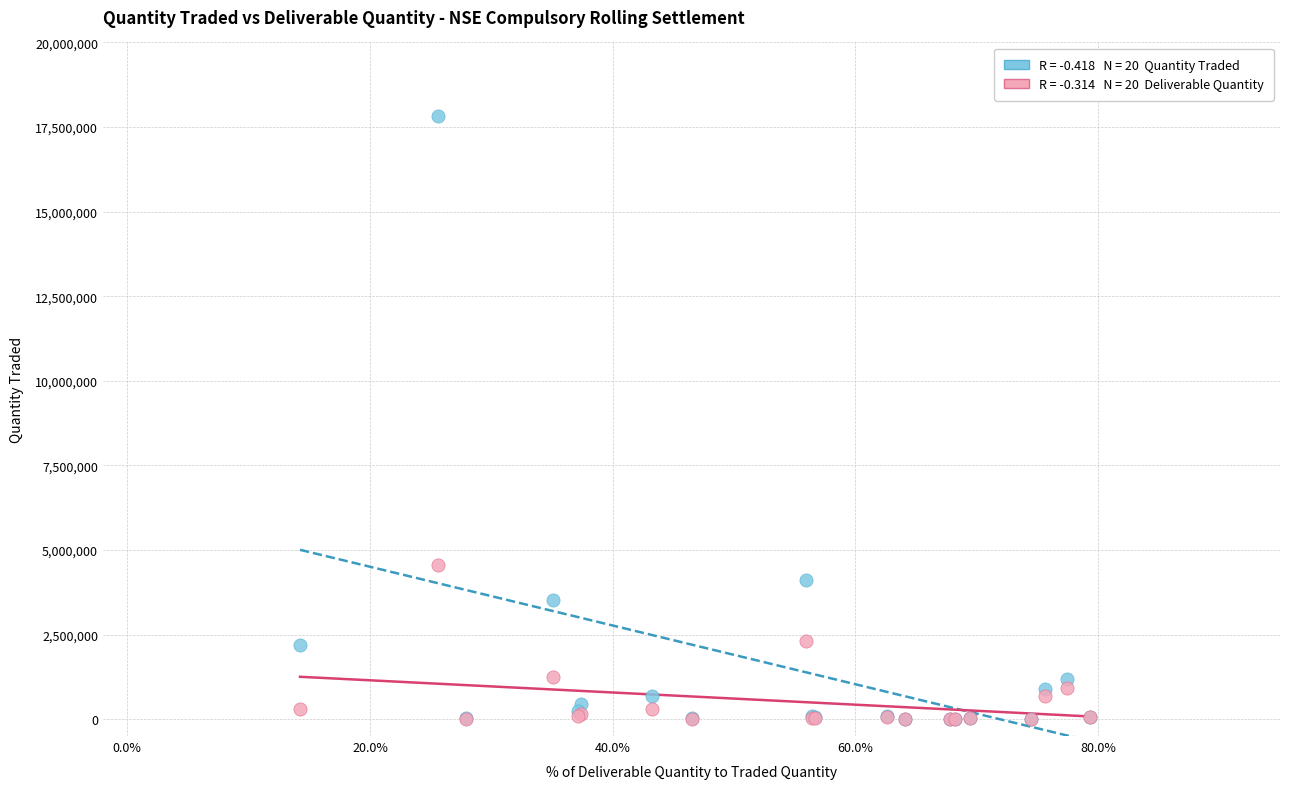

Across all series, what Y value is closest to 8906791?

4558703